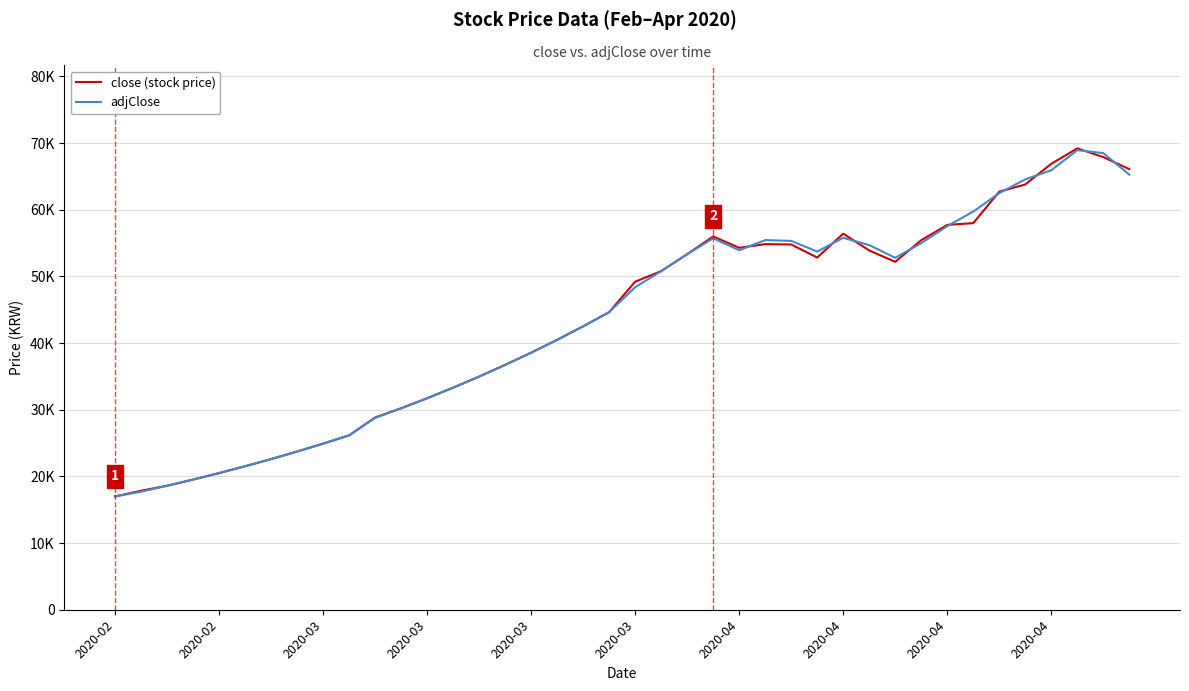

Does the chart display data point markers on the line(s)?

No